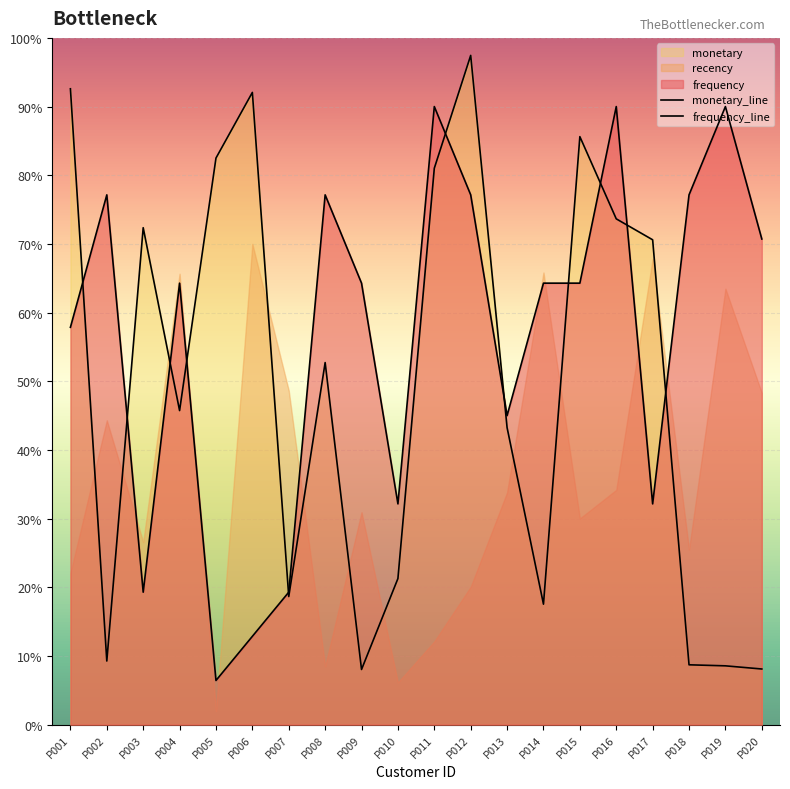

How many data points does each series have?

20